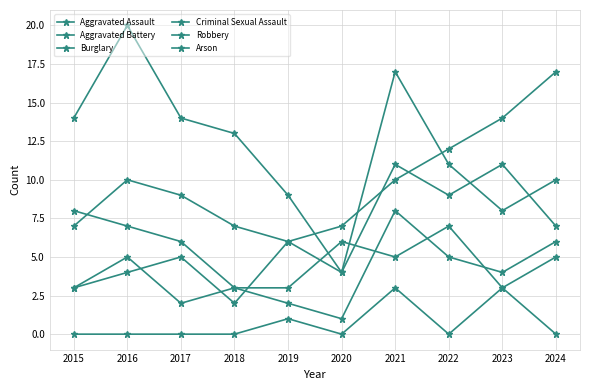

At which category does Robbery reach its first local peak?

2020